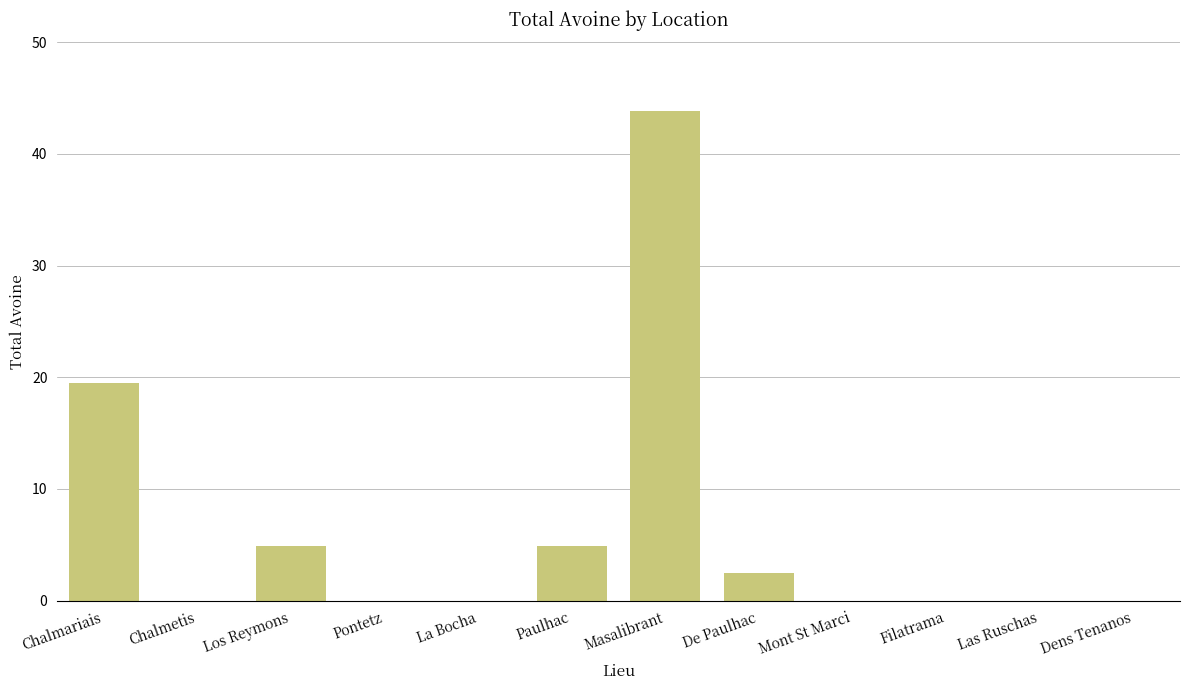

Count the number of data series in this chart.

1